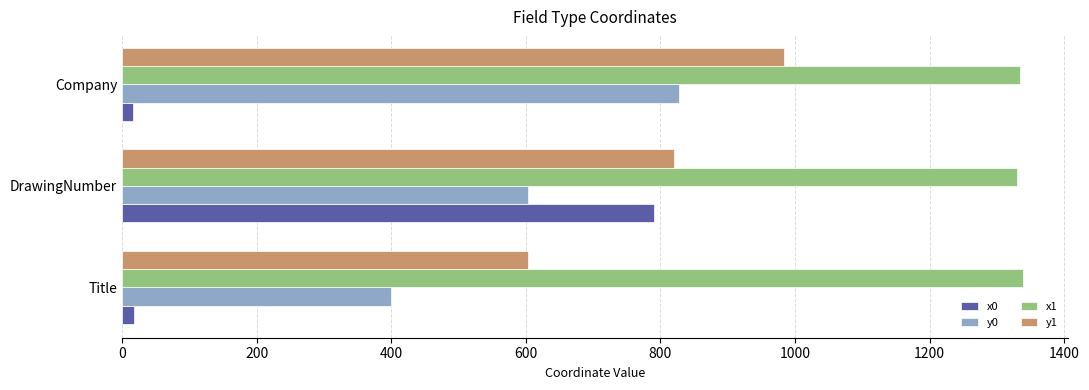

What is the spread (max minus min) of values at DrawingNumber?

727